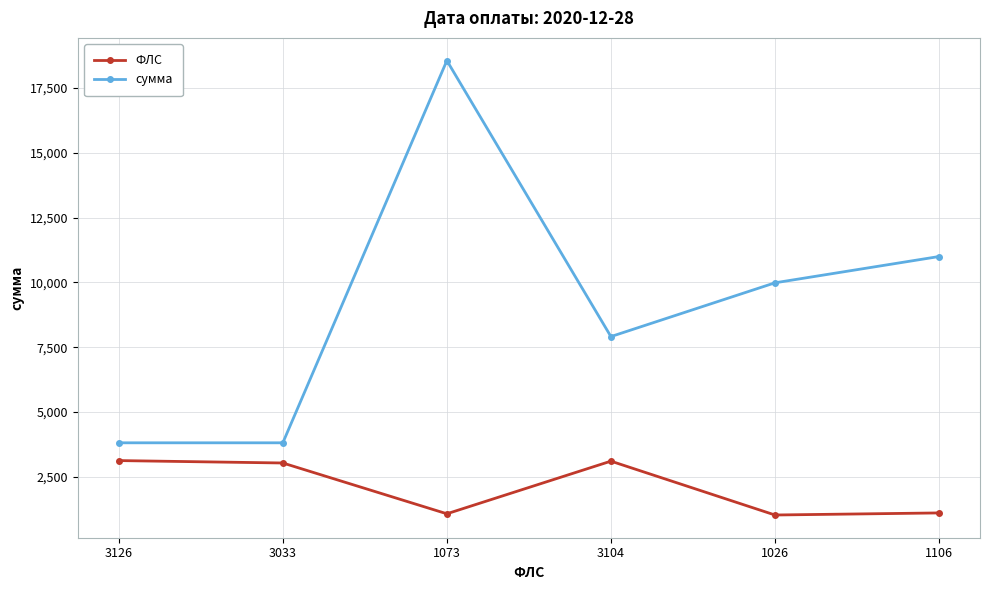

True or false: сумма and ФЛС intersect in this chart.

False